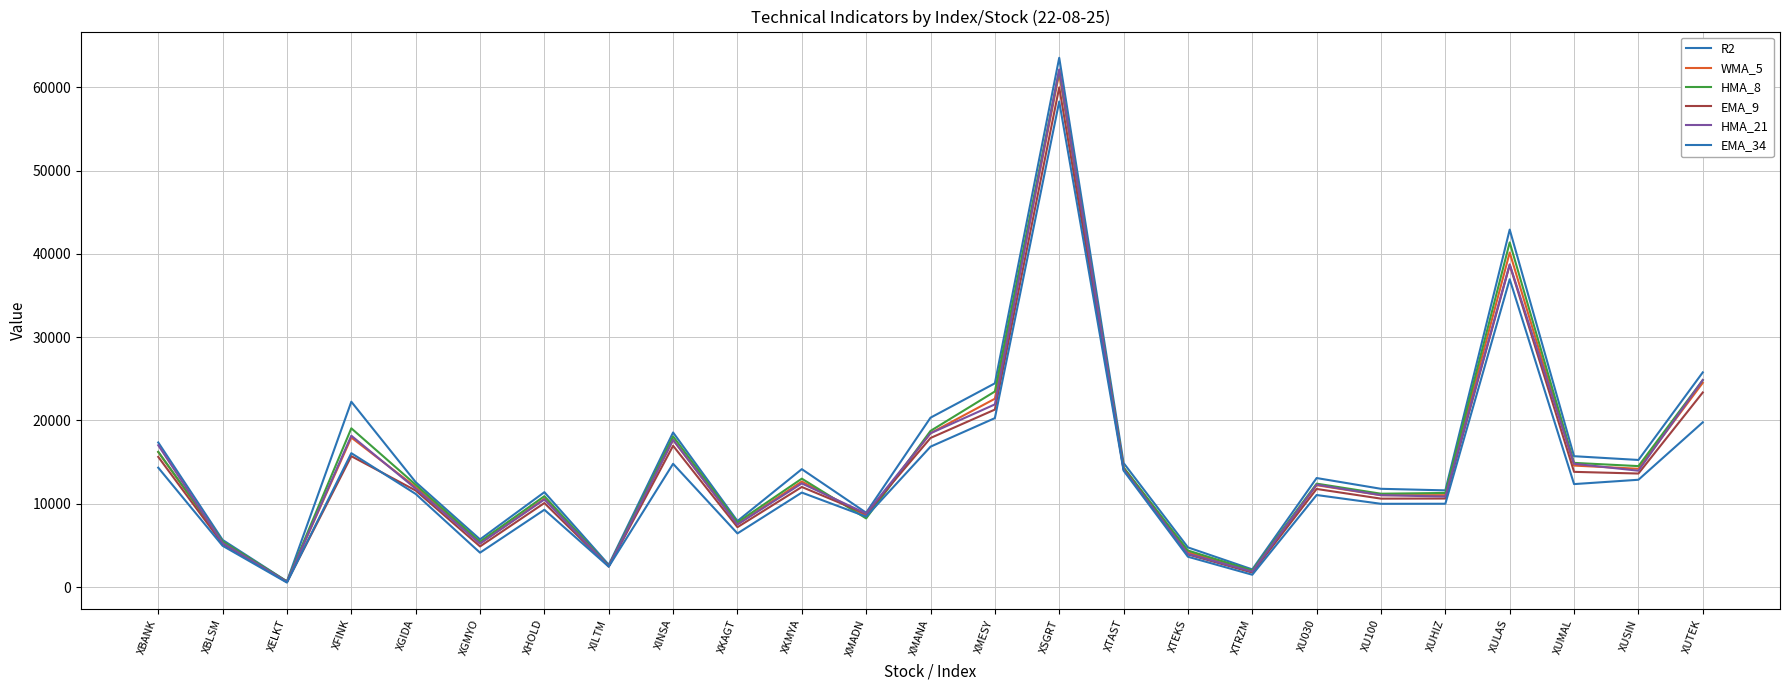

How many interior local peaks does the HMA_21 series have?

7